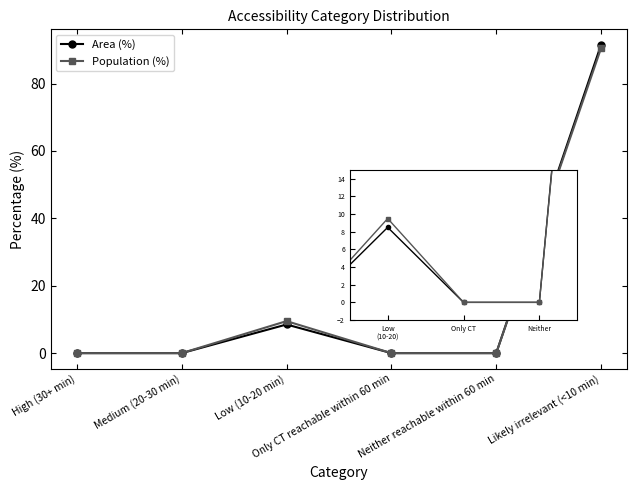

True or false: Area (%) and Population (%) intersect in this chart.

False